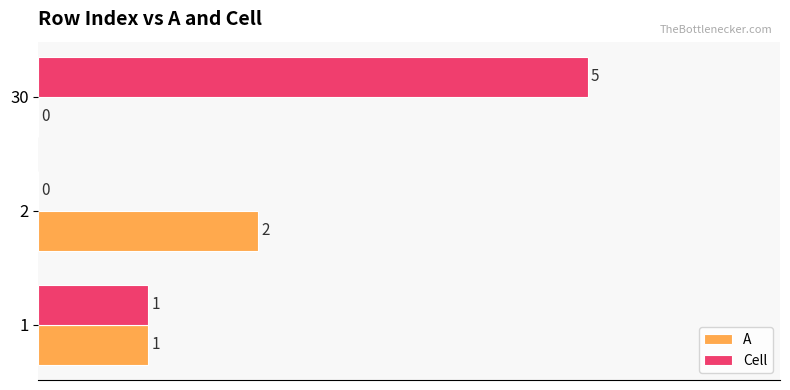

At which category is the sum across all series the highest?

30